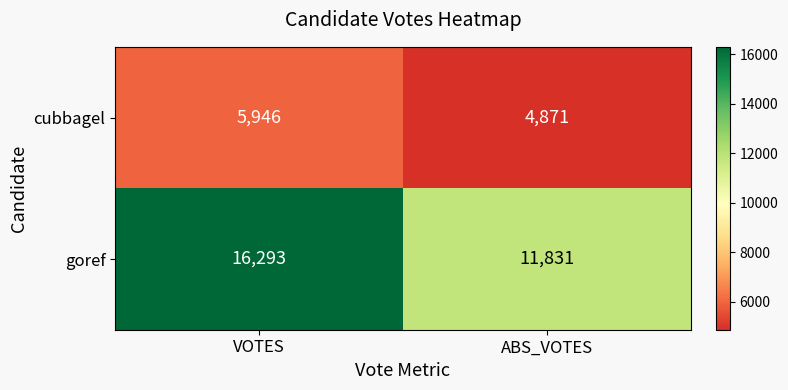

At which category is the sum across all series the highest?

VOTES